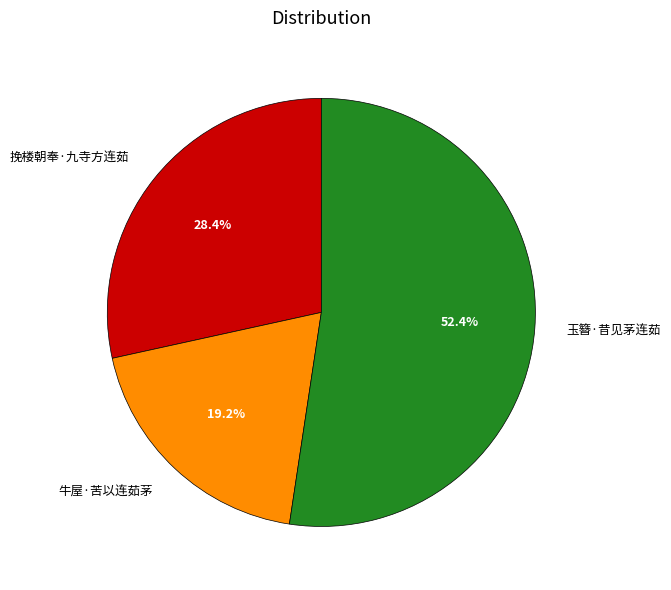

True or false: 玉簪·昔见茅连茹 accounts for 60% of the total.

False